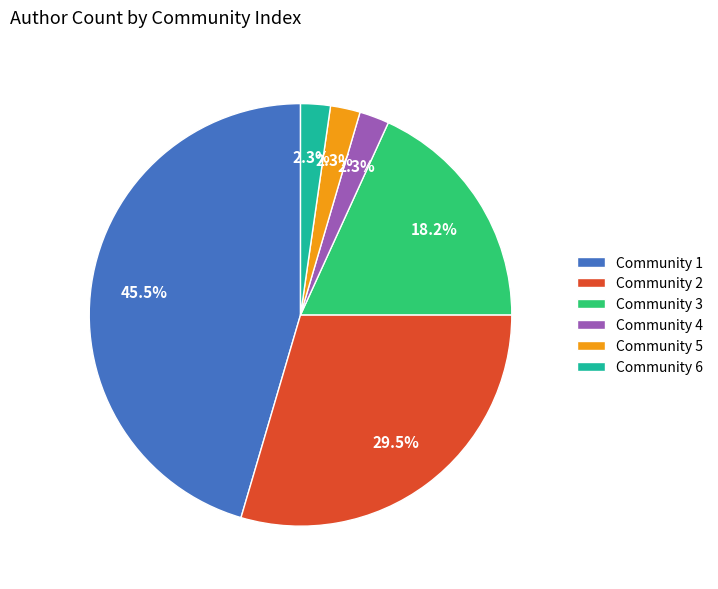

Do Community 4 and Community 2 together represent more than half of the pie?

No